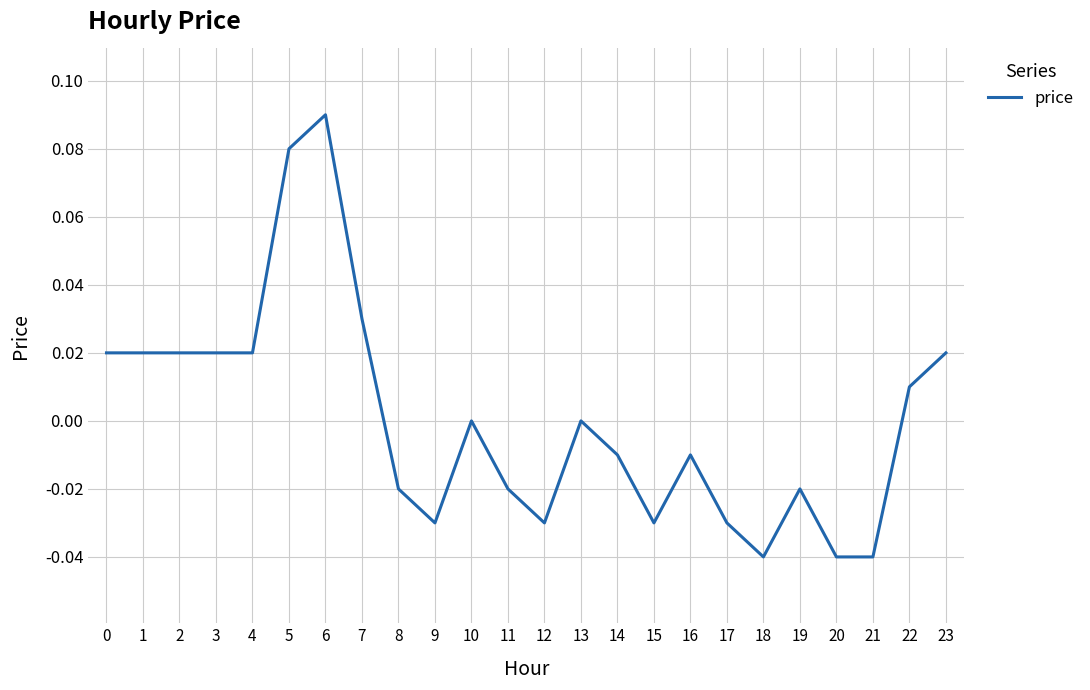

Between 19 and 6, which is larger?

6